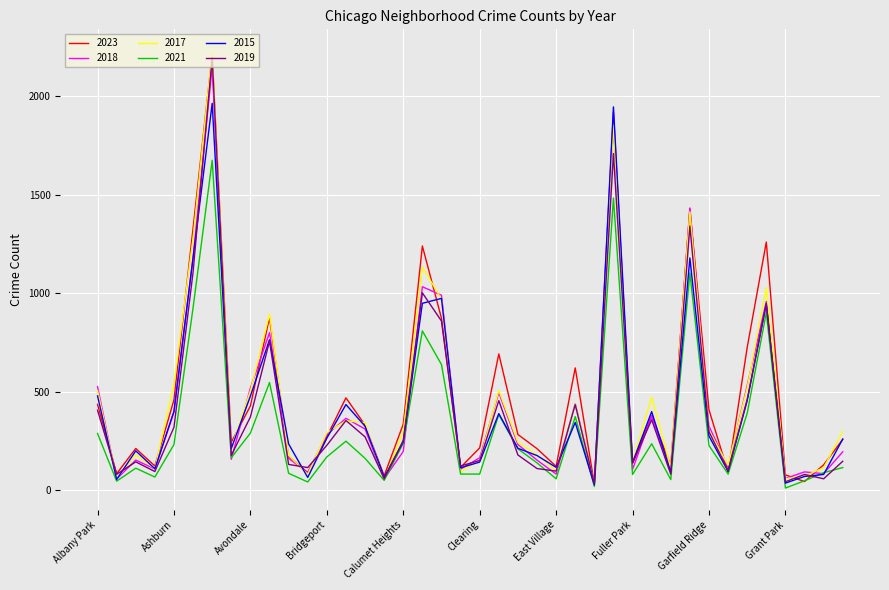

Which series has the widest spread of values?

2017